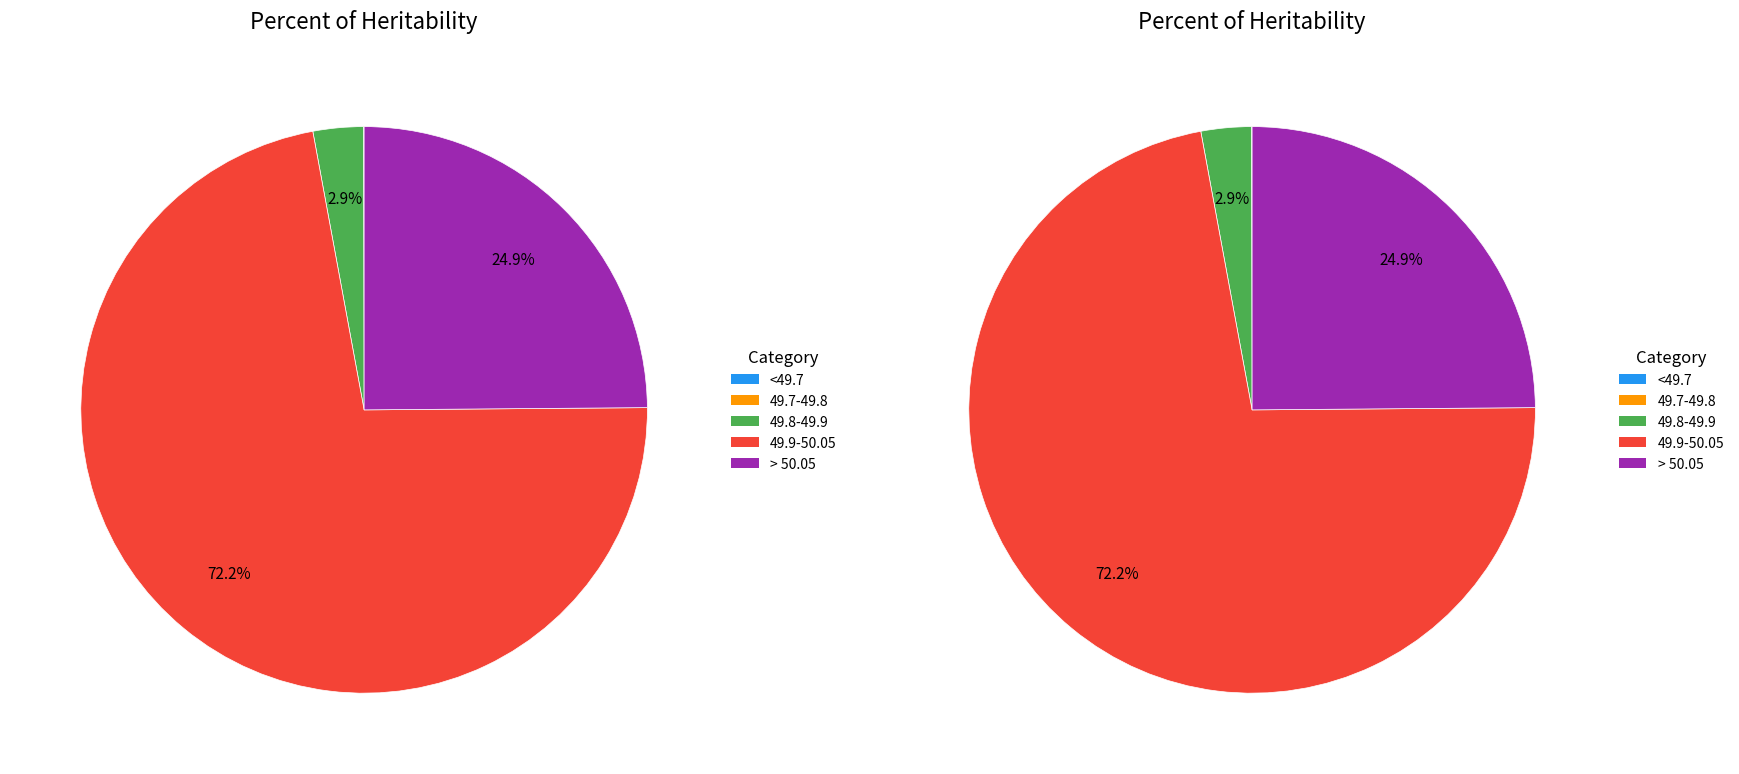

To the nearest percent, what is the average slice percentage?

20%